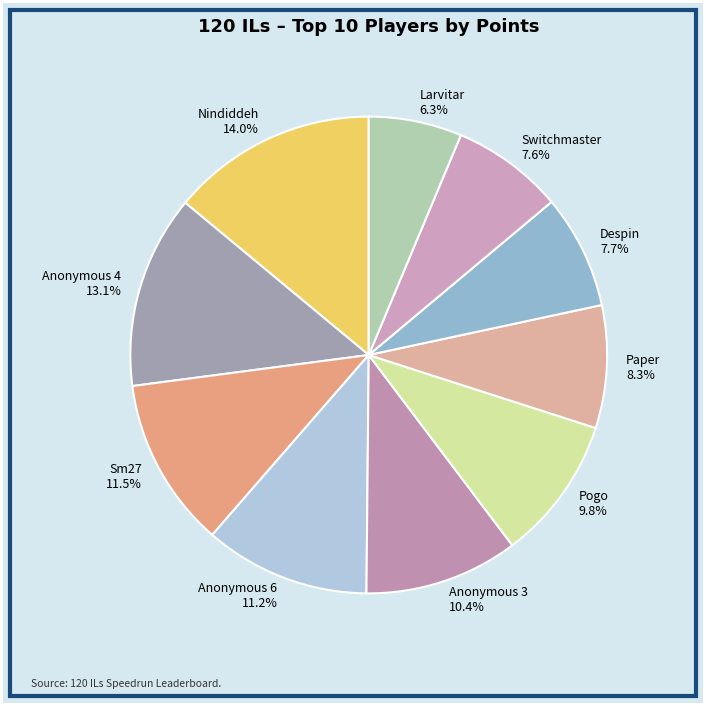

To the nearest percent, what is the combined percentage of Paper and Despin?

16%